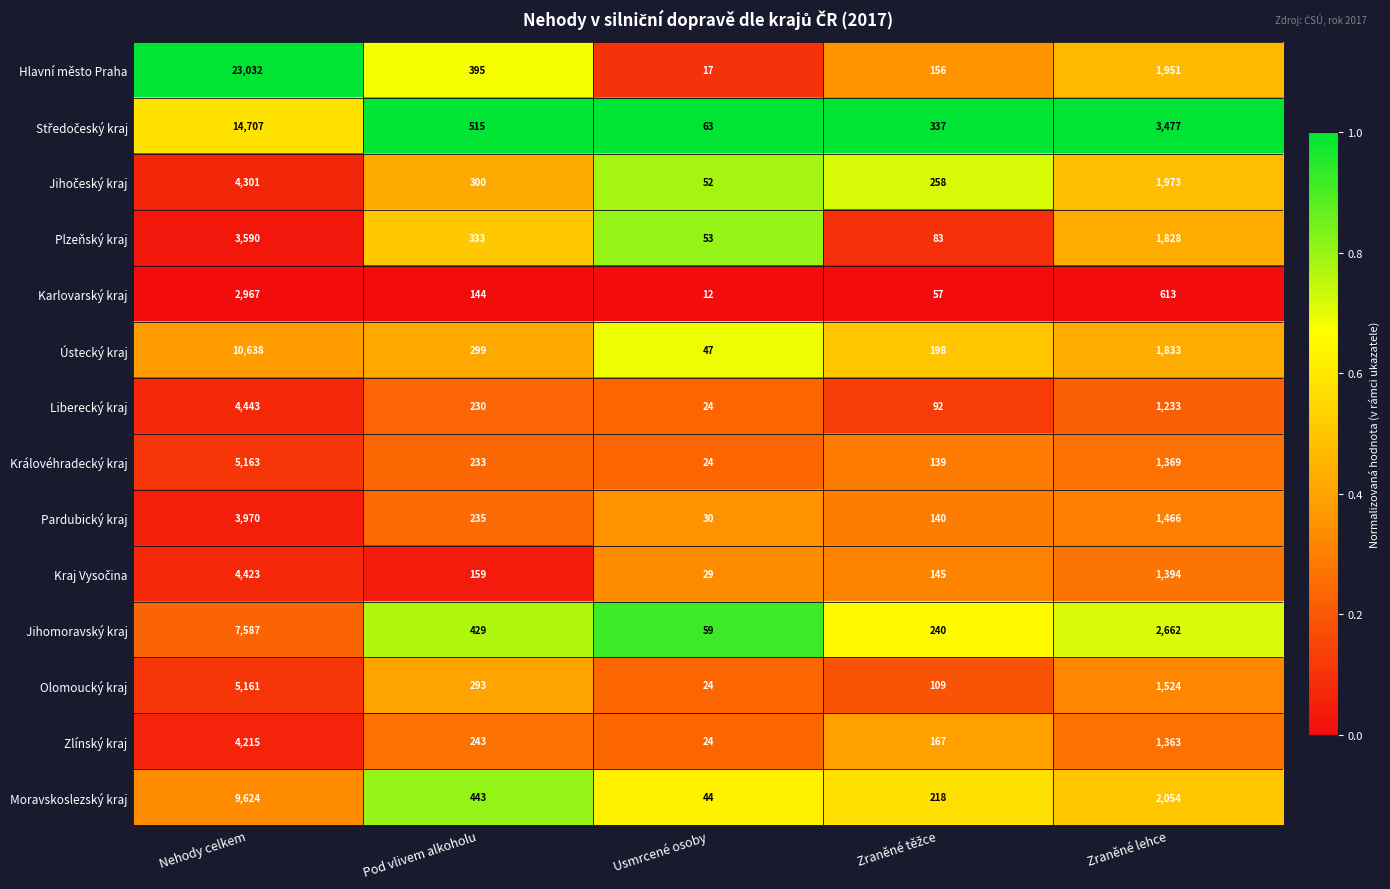

What is the difference between the maximum and minimum values in the Karlovarský kraj series?

2955